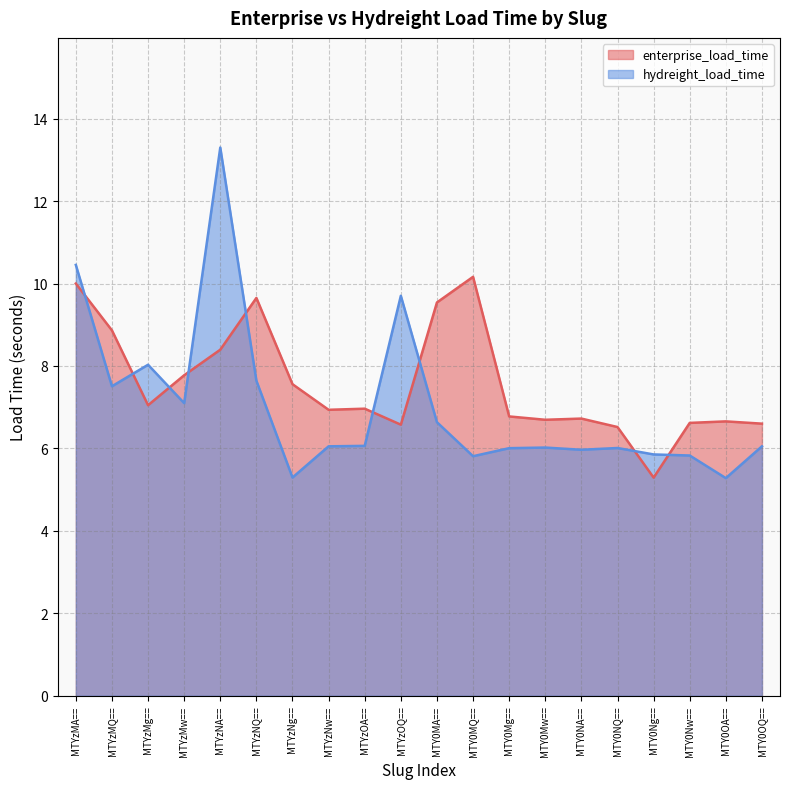

List the series in order of their peak value, highest first.

hydreight_load_time, enterprise_load_time